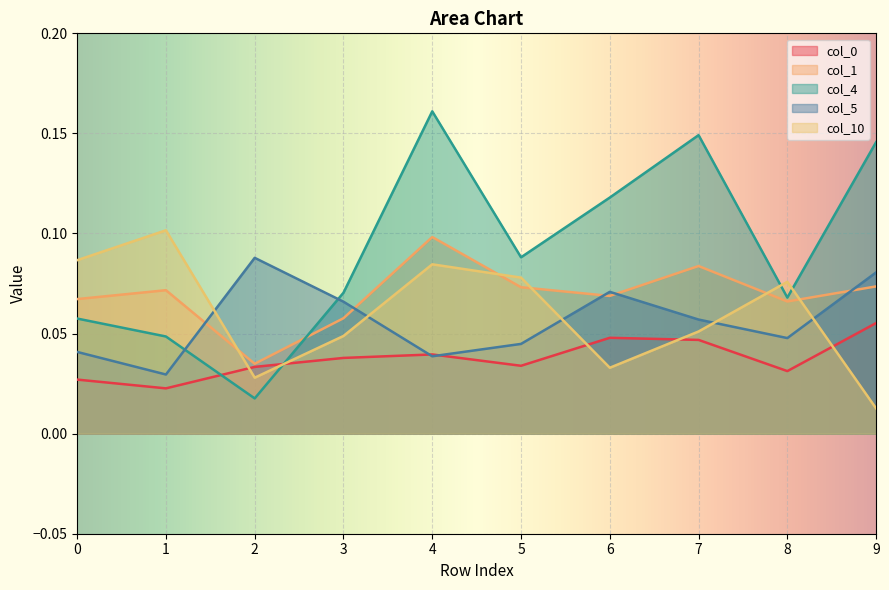

At which label is 4 closest to 0?

2